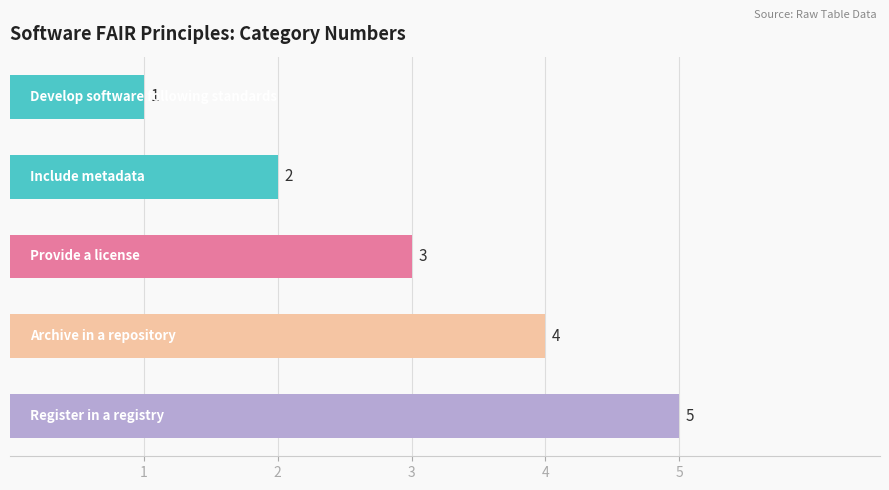

What is the difference between the maximum and minimum values?

4